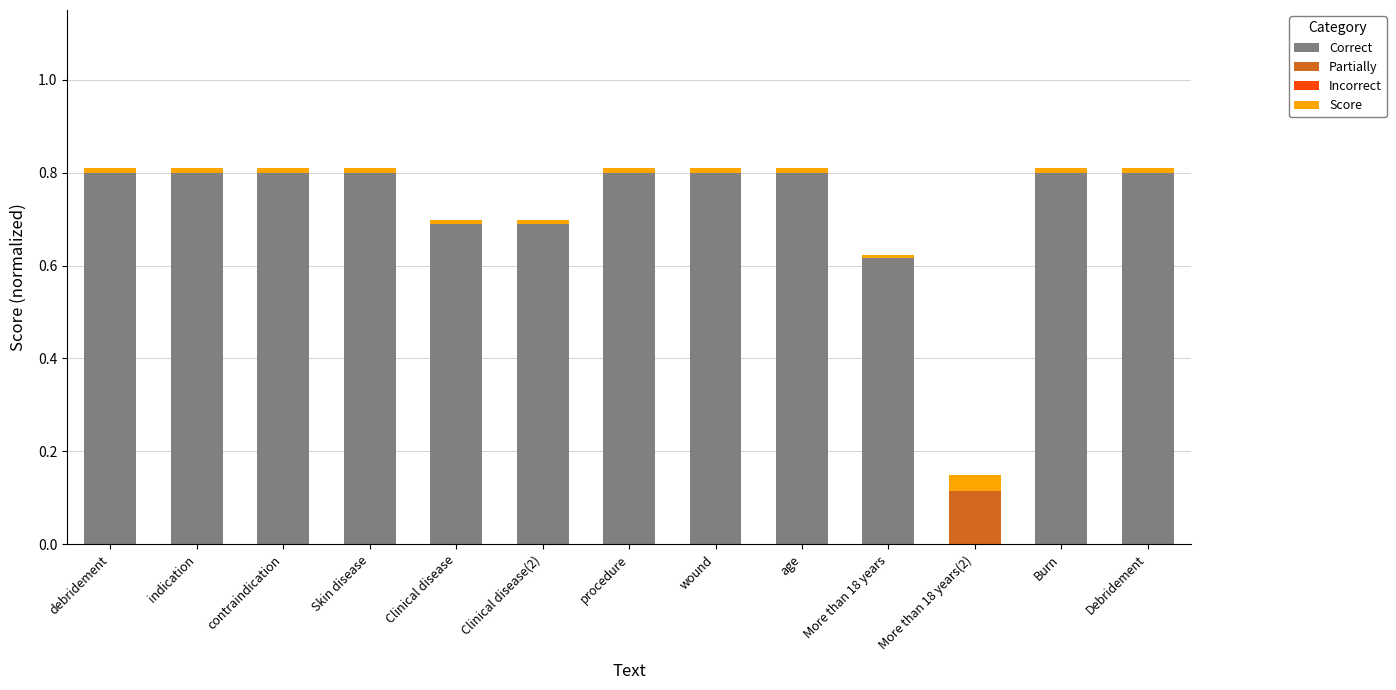

Is it true that Correct equals 0.4 at Clinical disease(2)?

False